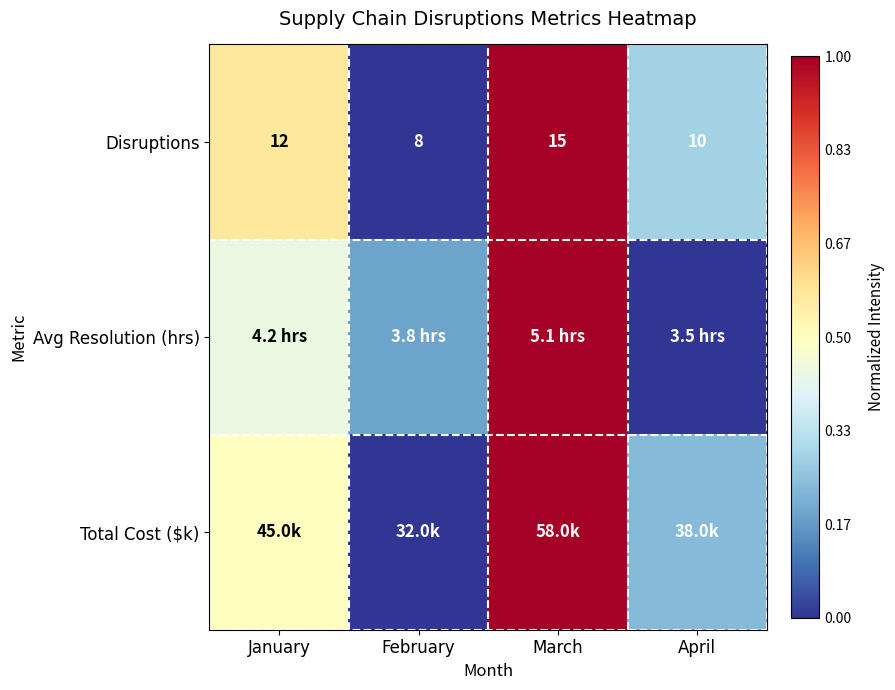

True or false: Total Cost ($k) has a value of 1.0 at March.

True